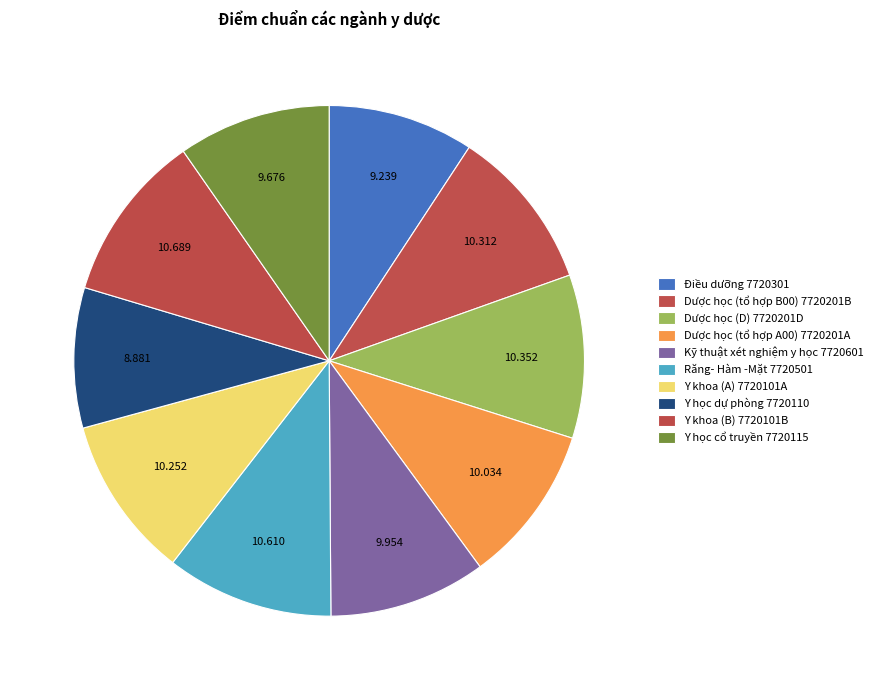

To the nearest percent, what is the average slice percentage?

10%